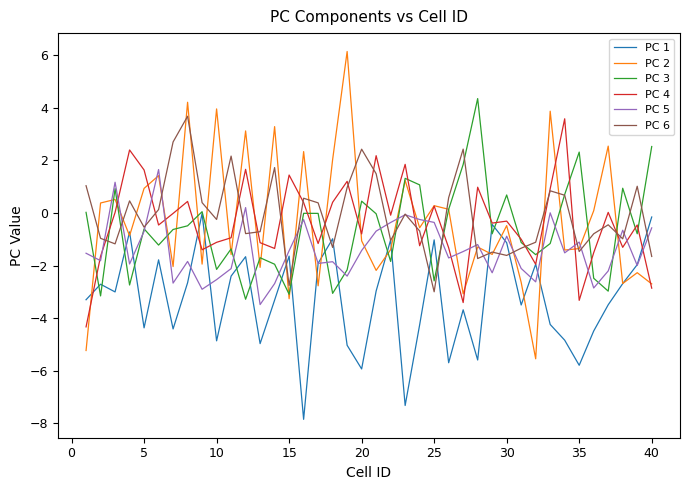

How many intersections are there between PC 2 and PC 5?

20